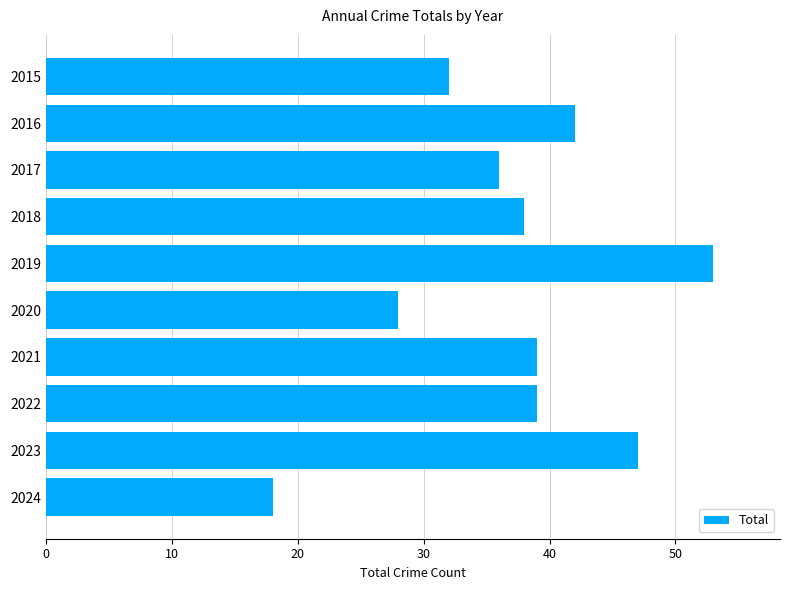

What is the average value?

37